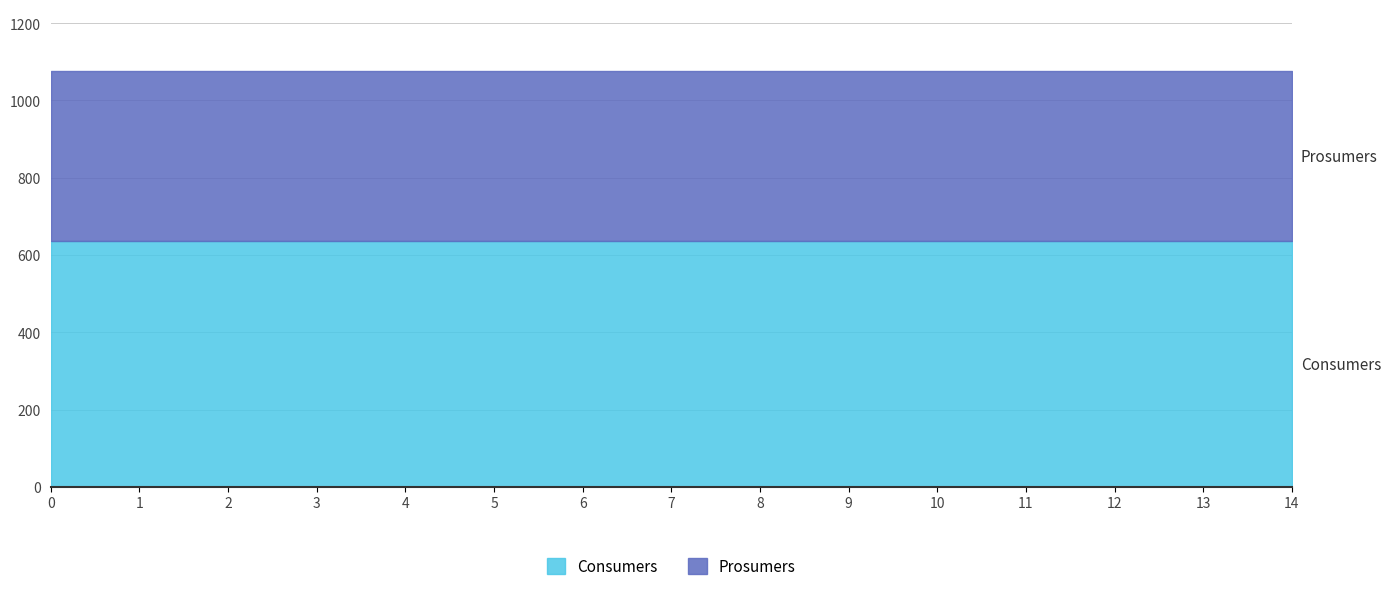

Read the Consumers value at 0.

635